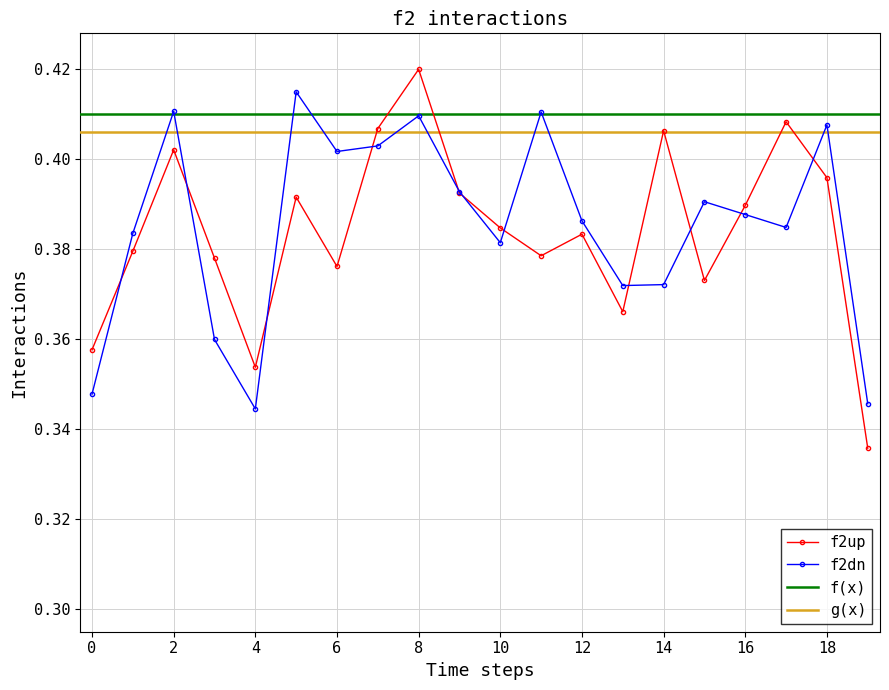

Is it true that f2dn equals 0.6 at 8?

False